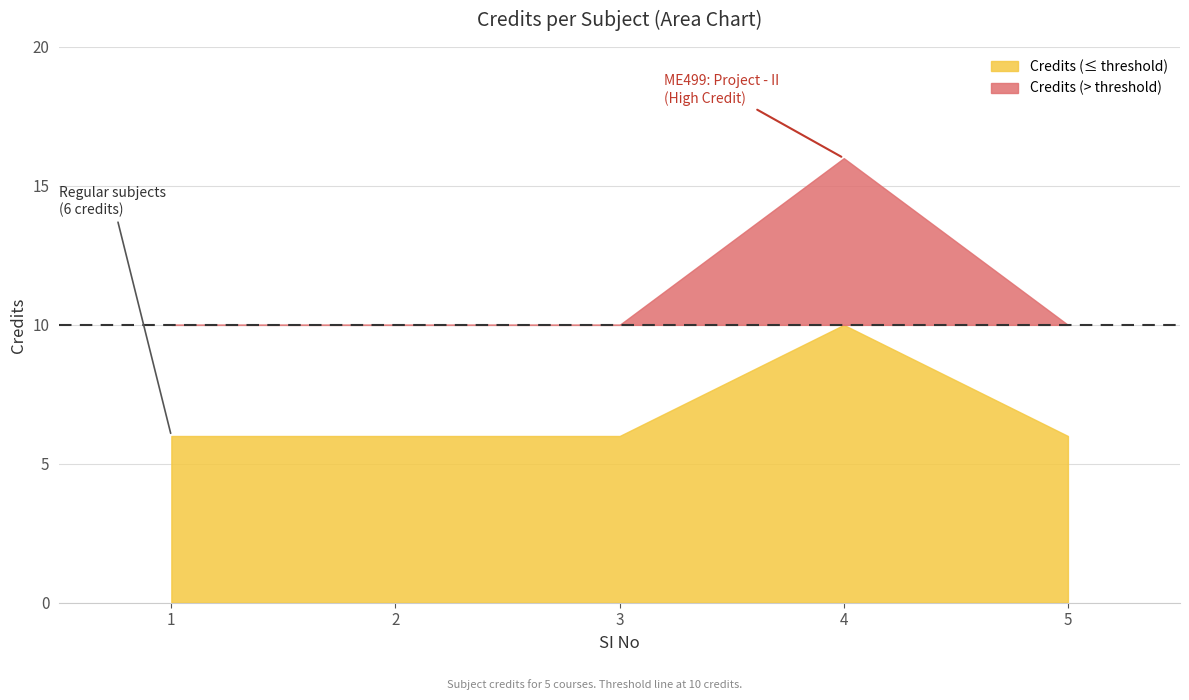

Reading left to right, list all the values displayed in this chart.

1=6	2=6	3=6	4=16	5=6